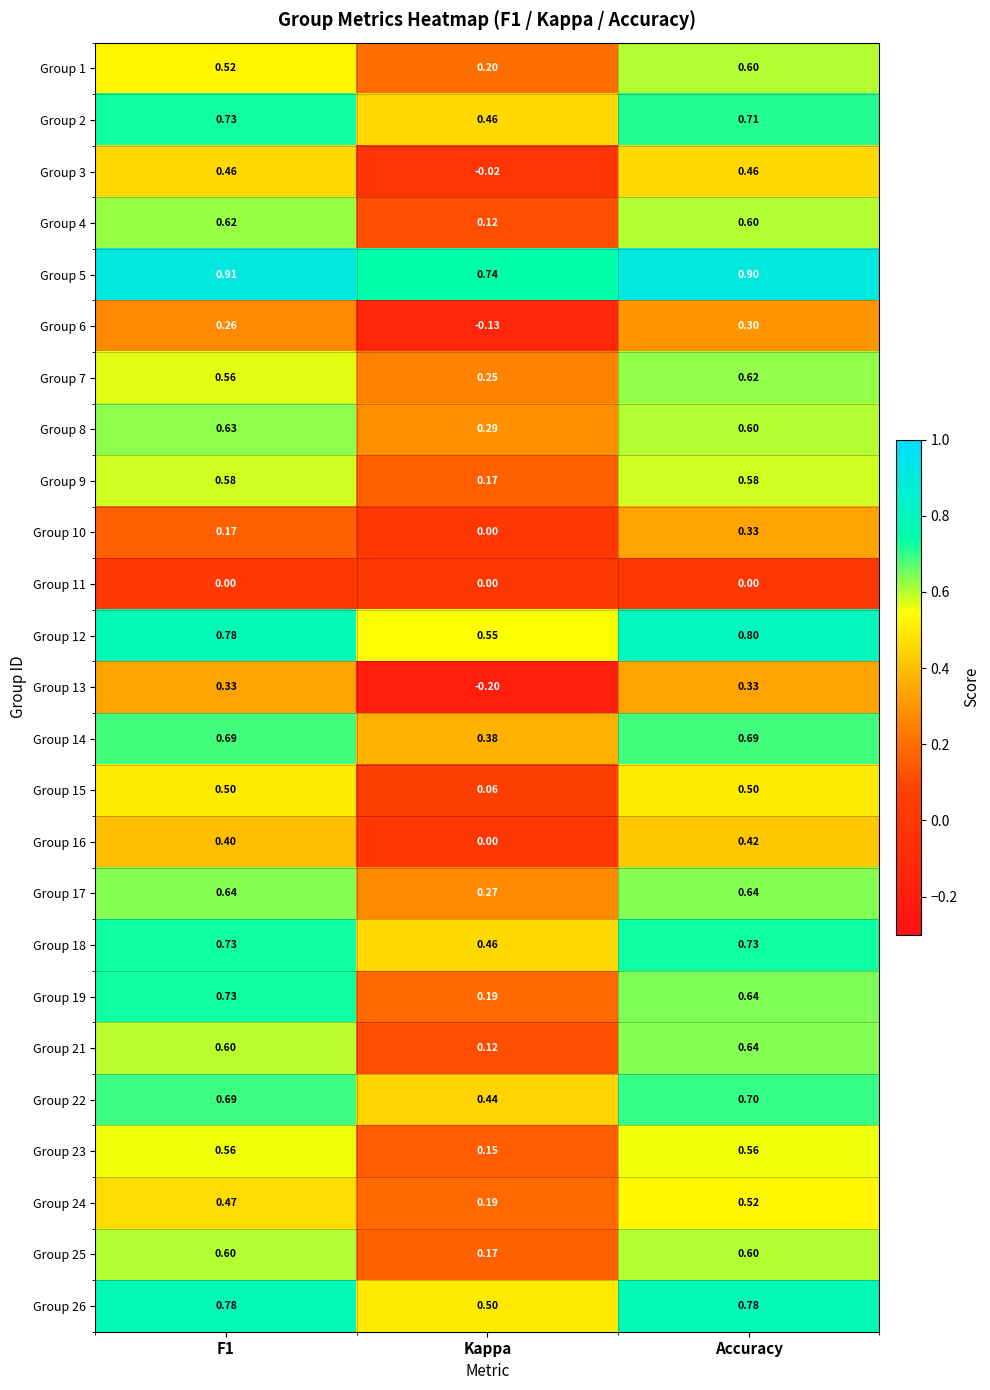

Where is Group 19 nearest to the value 0?

Kappa